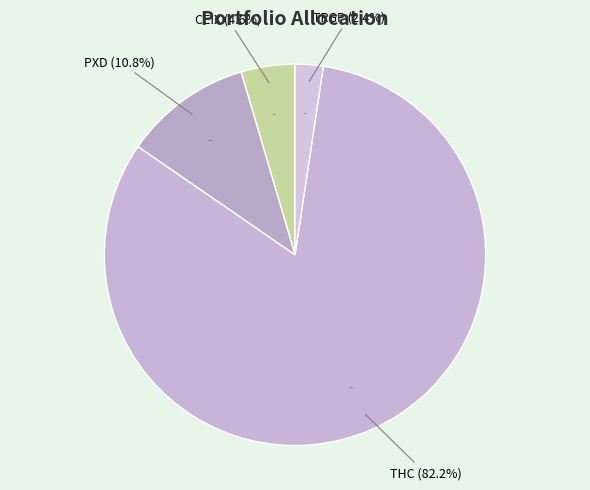

Count the number of slices in the pie.

4